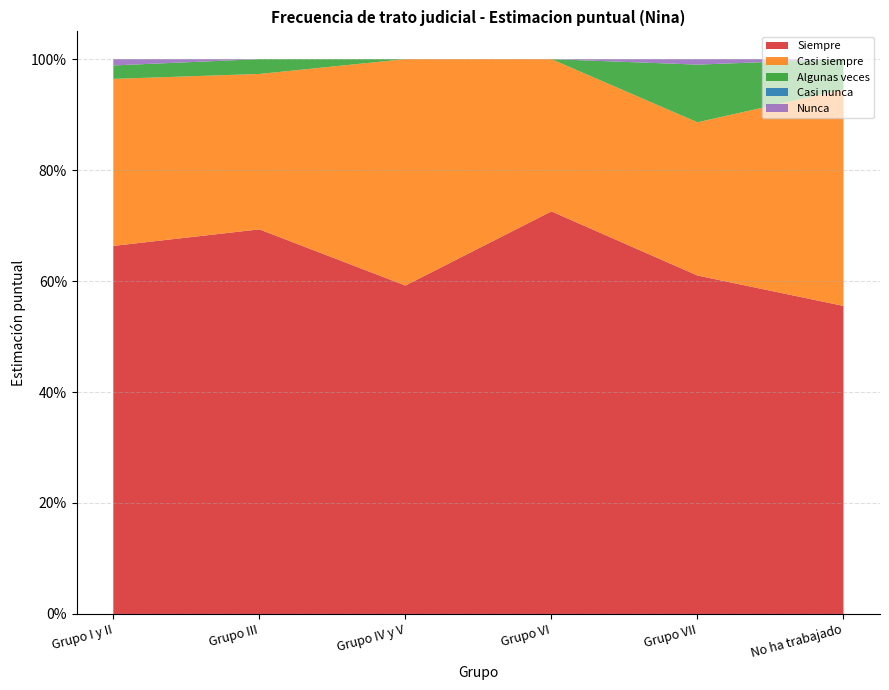

Reading left to right, what are all the values shown in this chart?

Siempre: 0.7	0.7	0.6	0.7	0.6	0.6
Casi siempre: 0.3	0.3	0.4	0.3	0.3	0.4
Algunas veces: 0.0	0.0	0.0	0.0	0.1	0.1
Casi nunca: 0.0	0.0	0.0	0.0	0.0	0.0
Nunca: 0.0	0.0	0.0	0.0	0.0	0.0